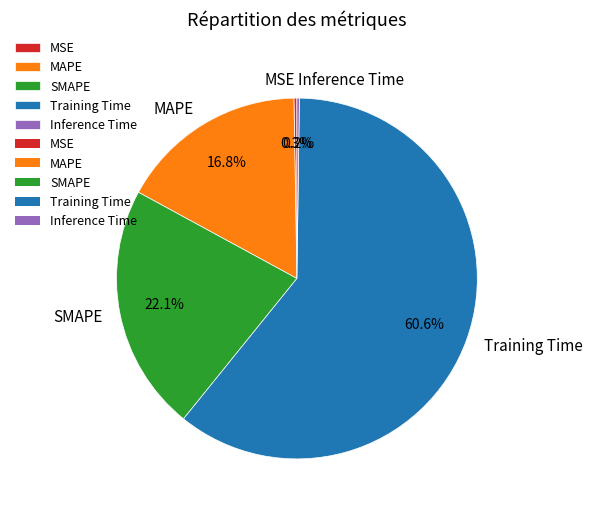

To the nearest percent, what is the difference between the largest and smallest slice percentages?

60%